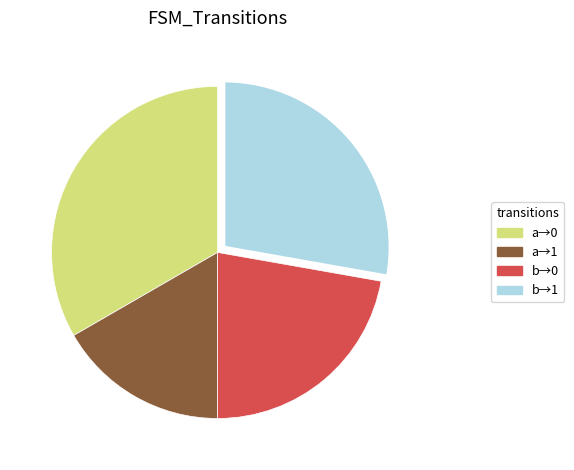

What is the smallest slice in the pie chart?

a→1